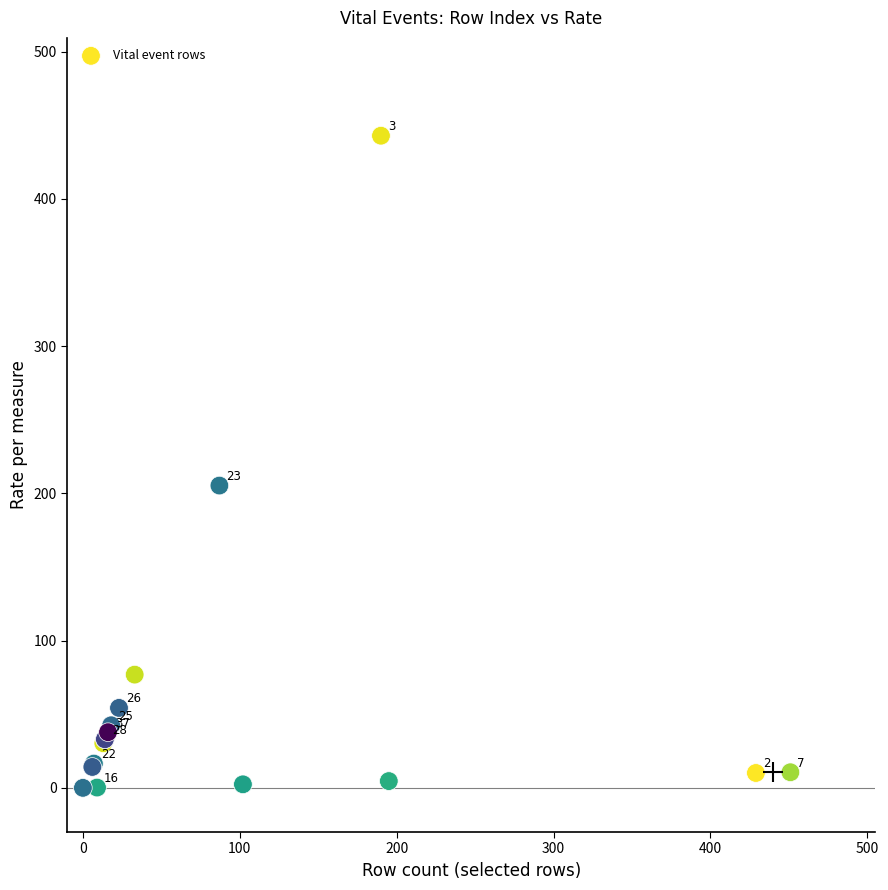

What Y value in the scatter plot is closest to 221?

205.3